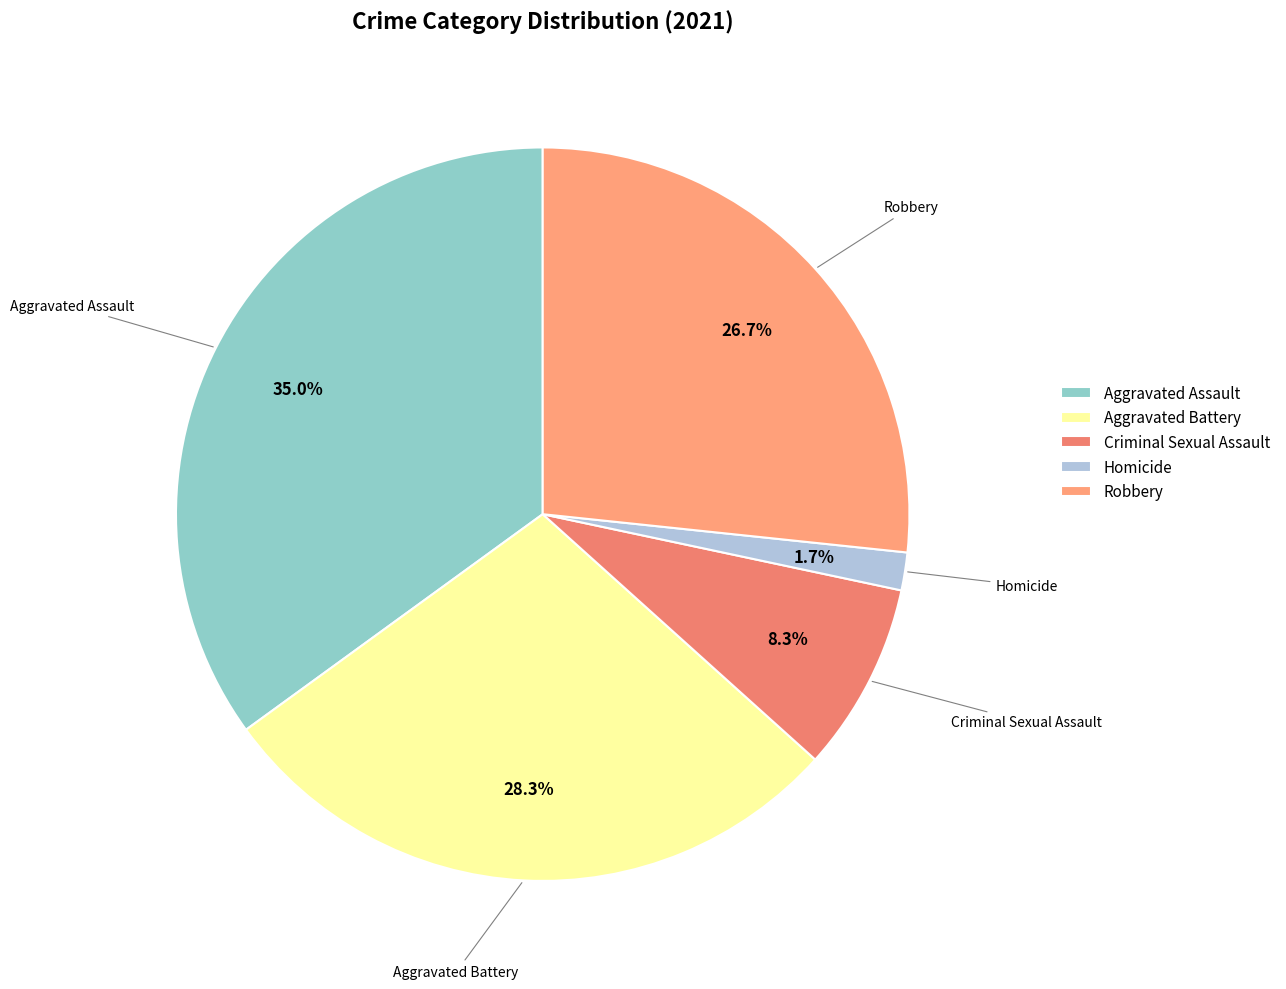

What is the ratio of the value at Aggravated Assault to the value at Robbery?

1.3